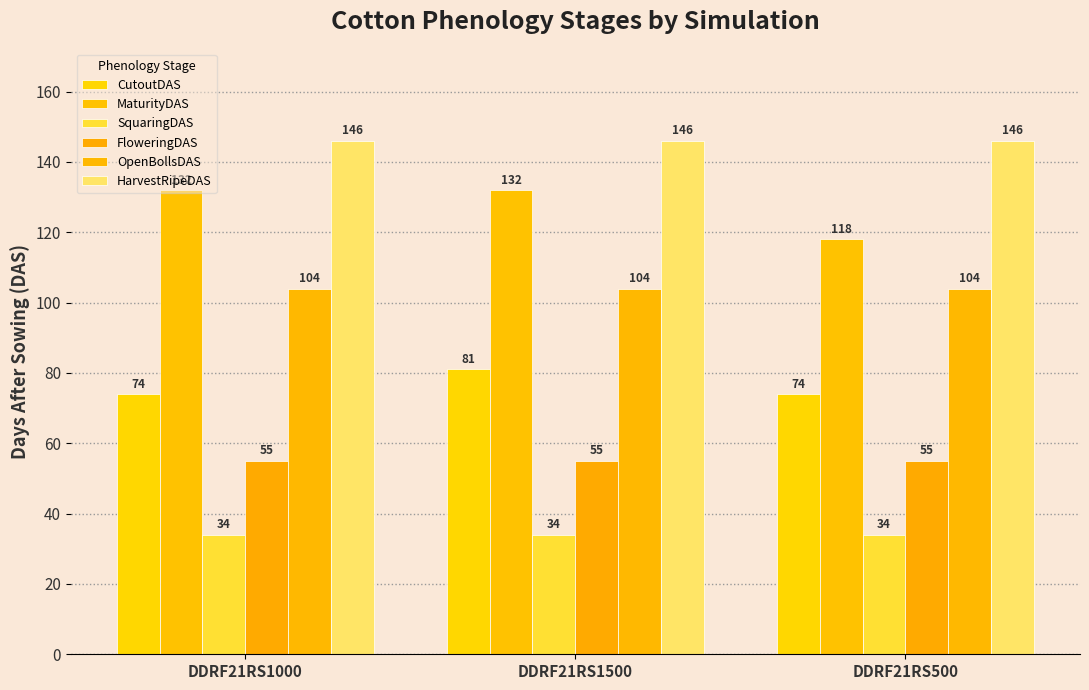

What value does the SquaringDAS series have at DDRF21RS500?

34